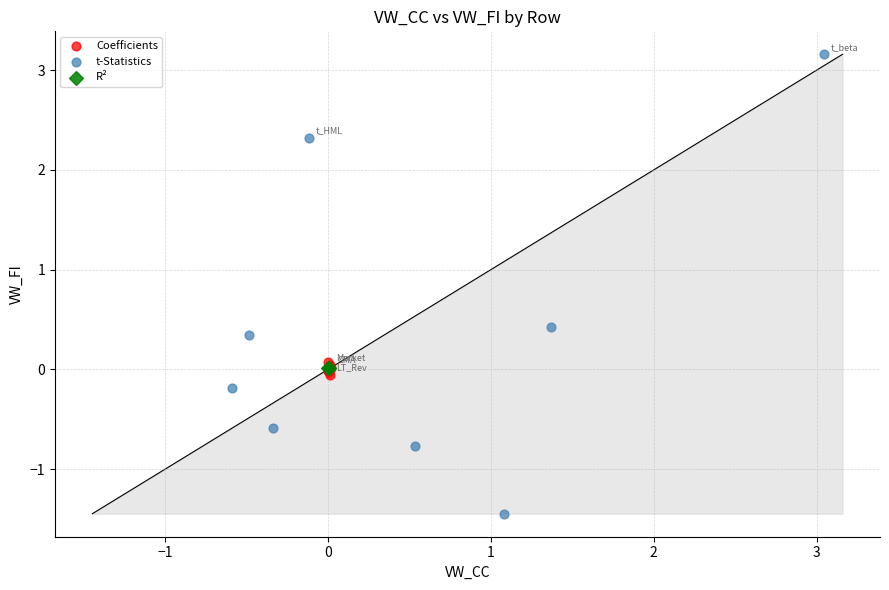

What are all the series names shown in the legend?

Coefficients, t-Statistics, R²